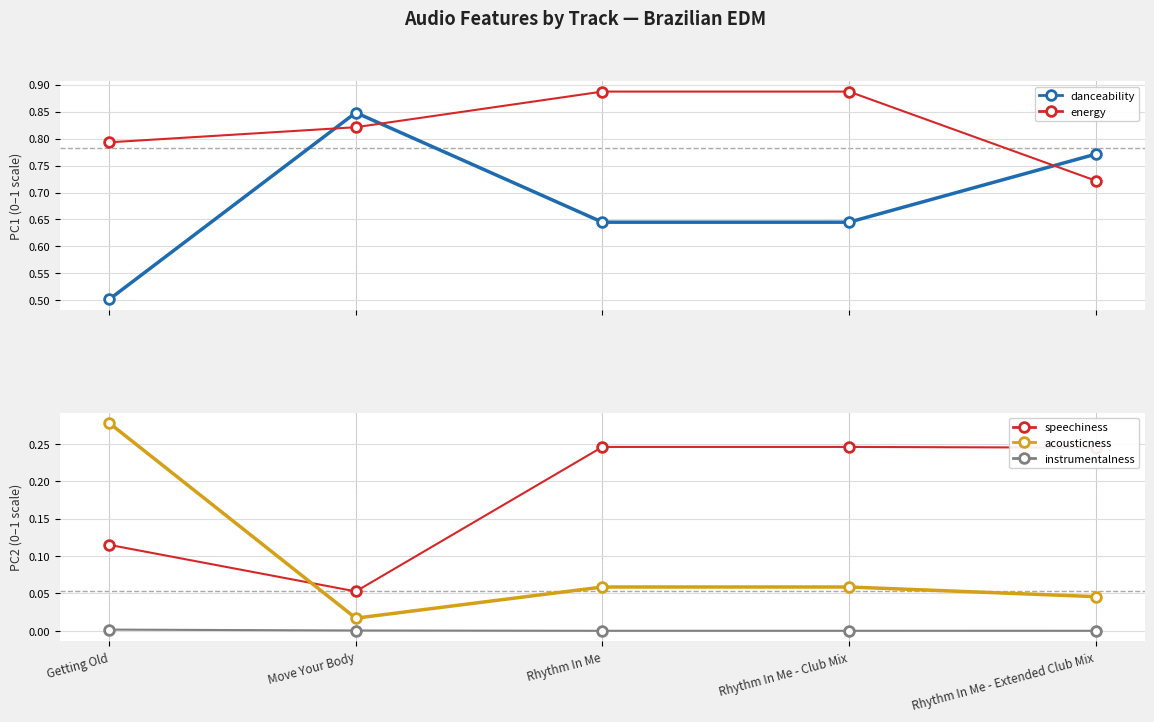

Reading left to right, transcribe all the data shown in this chart.

danceability: Getting Old=0.5	Move Your Body=0.8	Rhythm In Me=0.6	Rhythm In Me - Club Mix=0.6	Rhythm In Me - Extended Club Mix=0.8
energy: Getting Old=0.8	Move Your Body=0.8	Rhythm In Me=0.9	Rhythm In Me - Club Mix=0.9	Rhythm In Me - Extended Club Mix=0.7
speechiness: Getting Old=0.1	Move Your Body=0.1	Rhythm In Me=0.2	Rhythm In Me - Club Mix=0.2	Rhythm In Me - Extended Club Mix=0.2
acousticness: Getting Old=0.3	Move Your Body=0.0	Rhythm In Me=0.1	Rhythm In Me - Club Mix=0.1	Rhythm In Me - Extended Club Mix=0.0
instrumentalness: Getting Old=0.0	Move Your Body=0.0	Rhythm In Me=0.0	Rhythm In Me - Club Mix=0.0	Rhythm In Me - Extended Club Mix=0.0